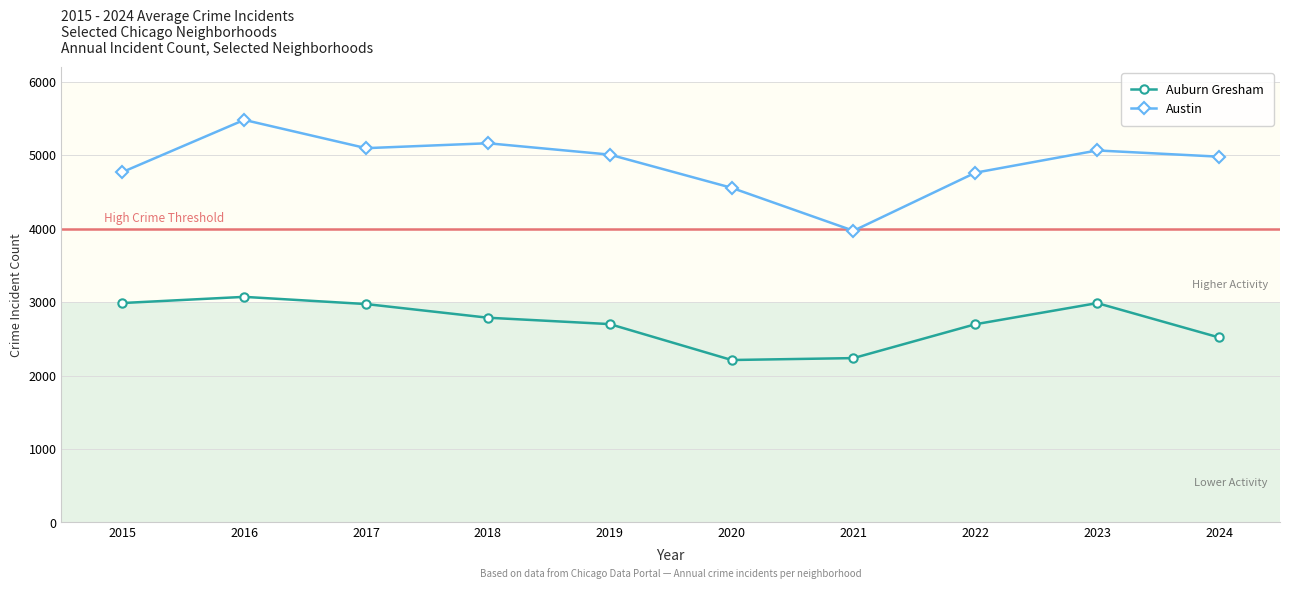

What is the average value of the Auburn Gresham series?

2717